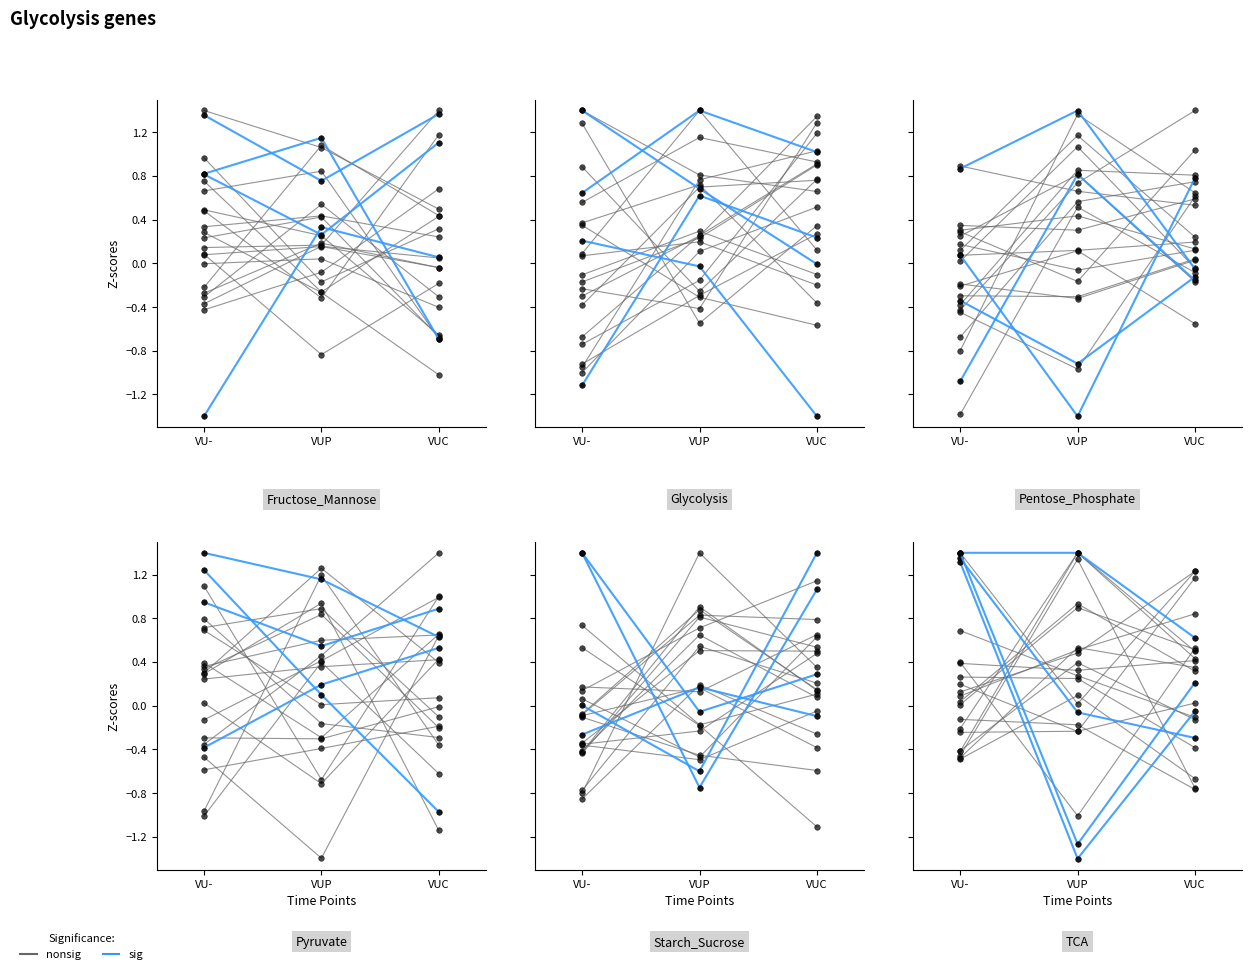

Which category has the lowest value across all series?

VUP